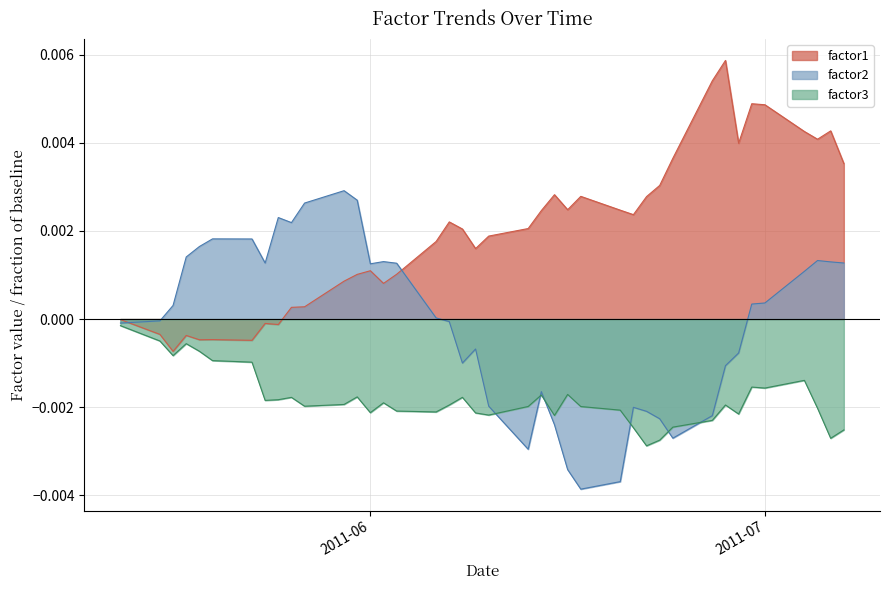

How many interior local peaks does the factor1 series have?

10